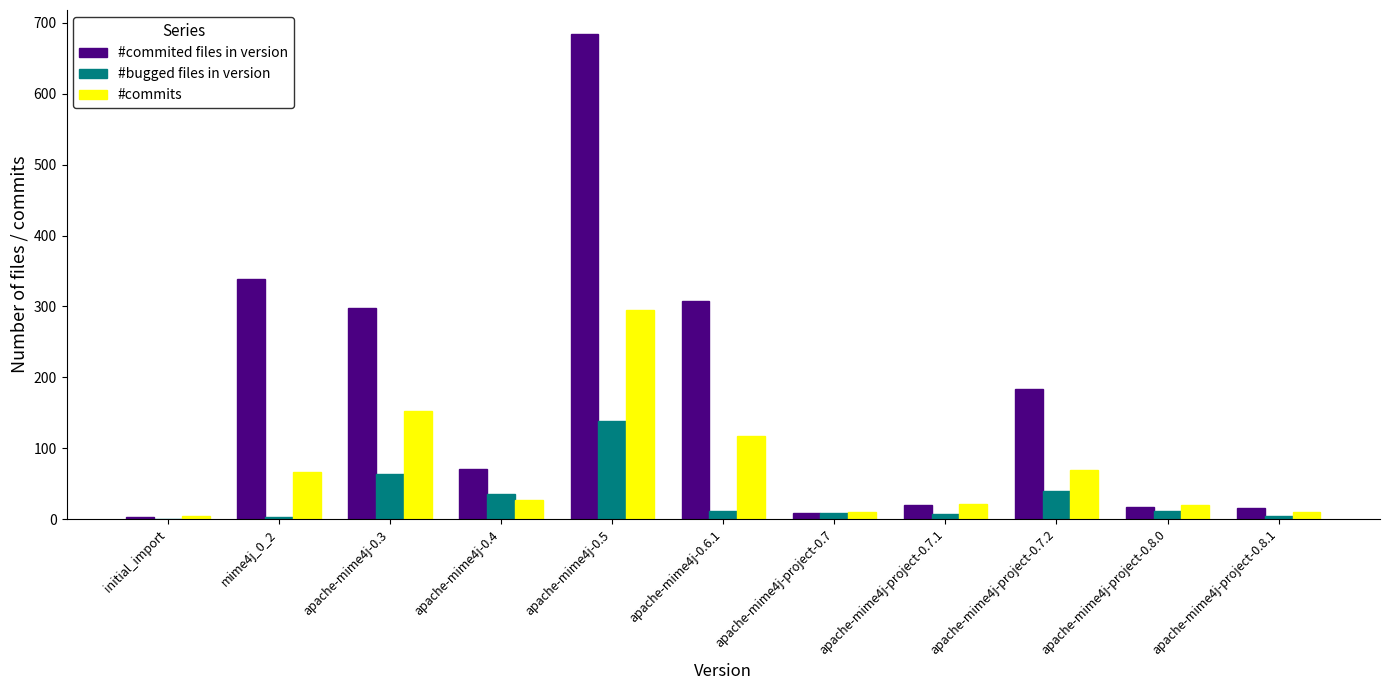

Which series has the largest range (max minus min)?

#commited files in version